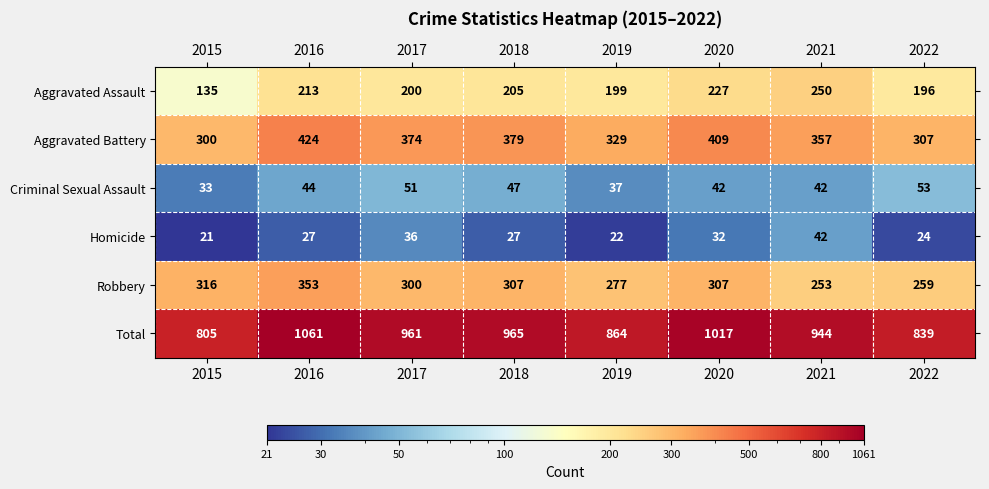

Where does the Robbery series first go above 307?

2015